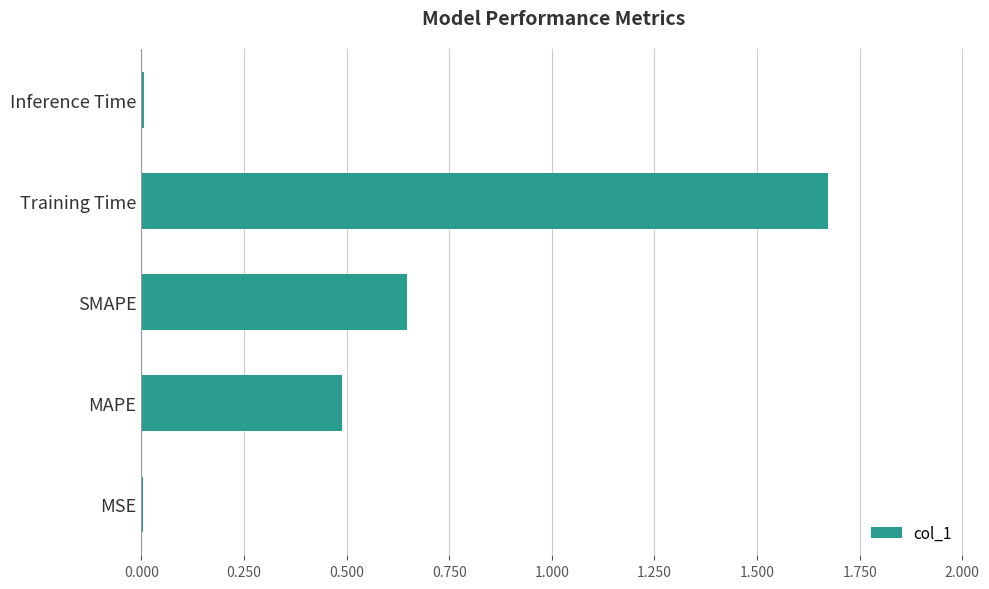

How many categories are shown in the chart?

5